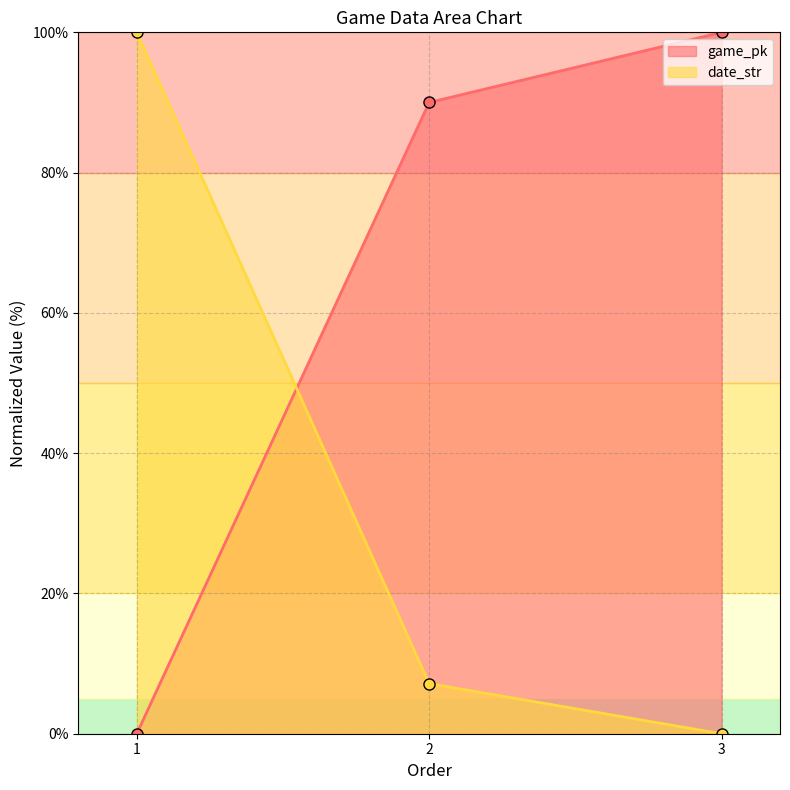

Where is date_str nearest to the value 50?

2